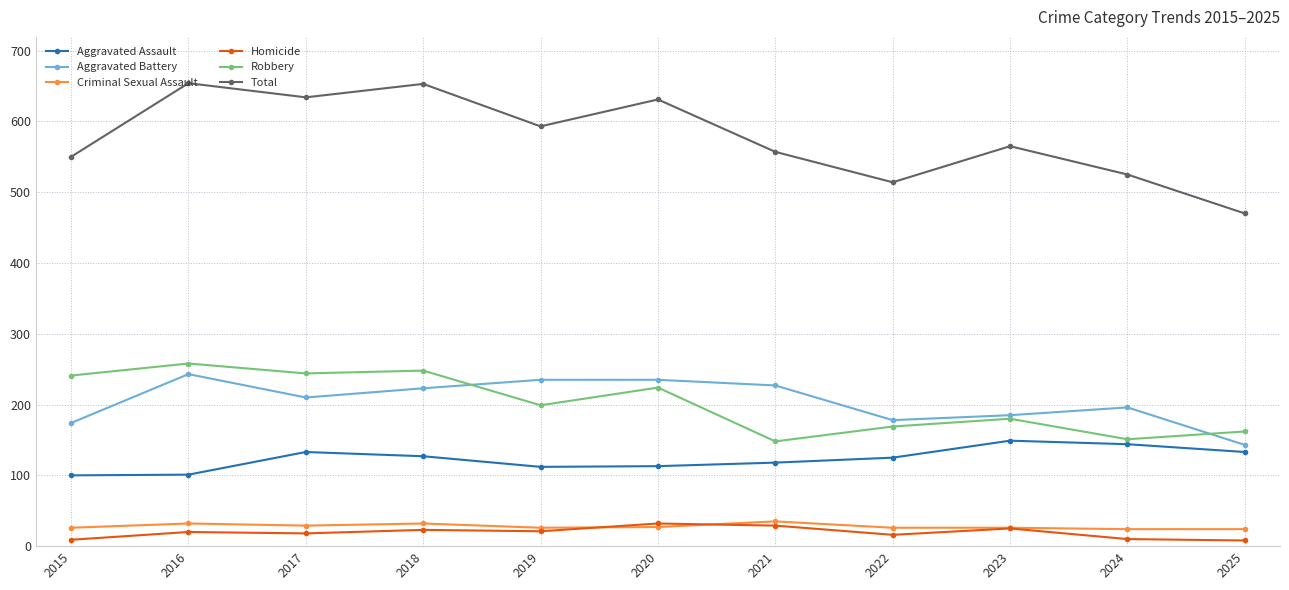

Between 2019 and 2025, which series saw the biggest shift?

Total